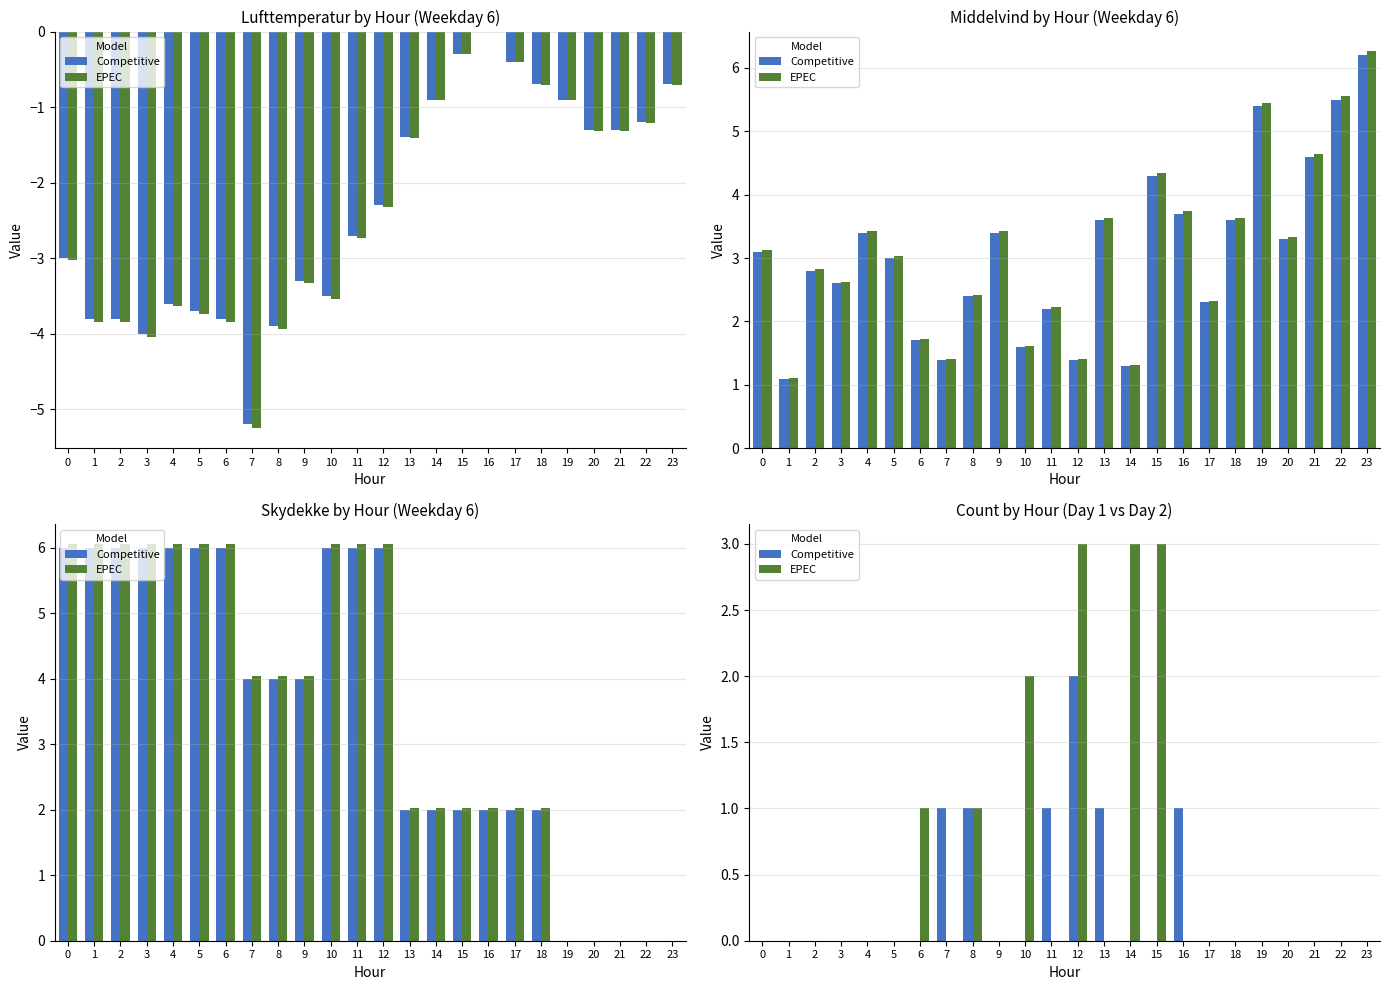

Reading right to left, extract all data points from this chart.

Competitive: 23=0	22=0	21=0	20=0	19=0	18=0	17=0	16=1	15=0	14=0	13=1	12=2	11=1	10=0	9=0	8=1	7=1	6=0	5=0	4=0	3=0	2=0	1=0	0=0
EPEC: 23=0	22=0	21=0	20=0	19=0	18=0	17=0	16=0	15=3	14=3	13=0	12=3	11=0	10=2	9=0	8=1	7=0	6=1	5=0	4=0	3=0	2=0	1=0	0=0